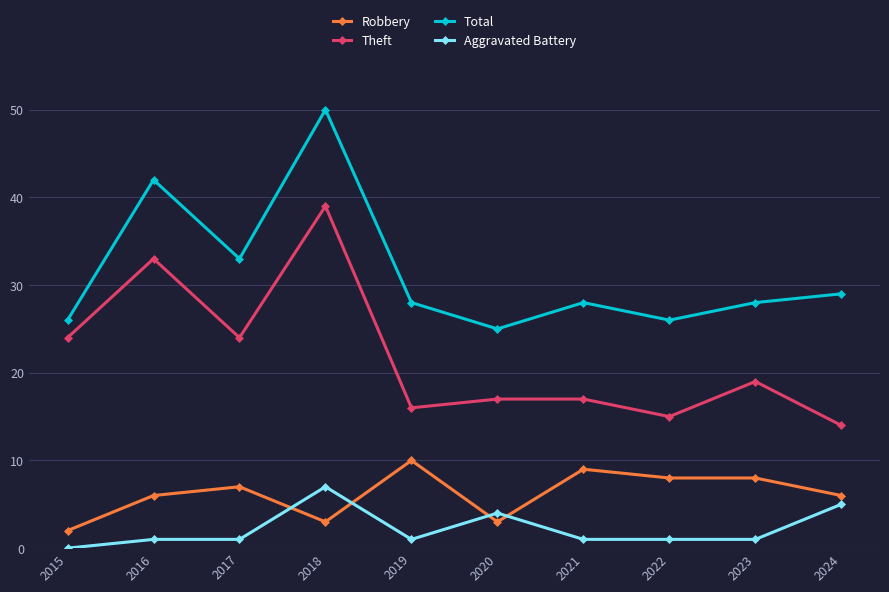

At how many categories does at least one series exceed 23?

10